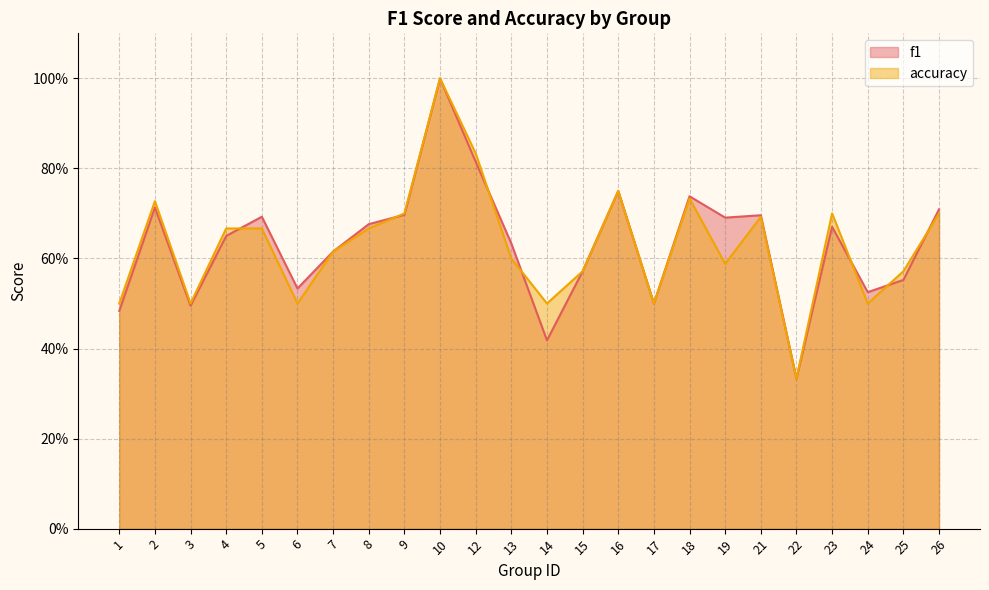

In accuracy, how many points are higher than both neighbors (excluding endpoints)?

6